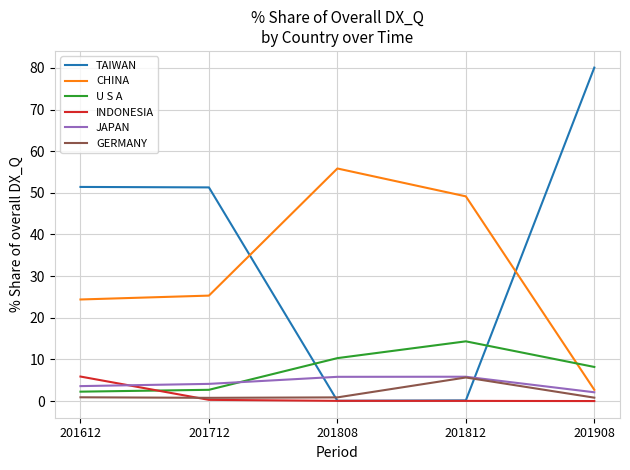

Where does the CHINA series first go above 25?

201712